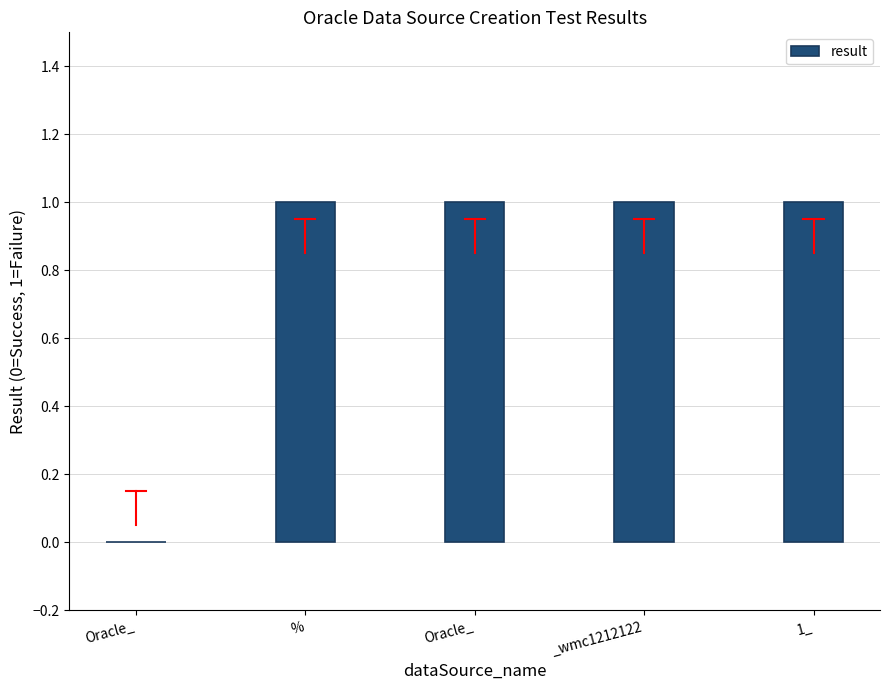

Reading right to left, extract all data points from this chart.

1	1	1	1	0